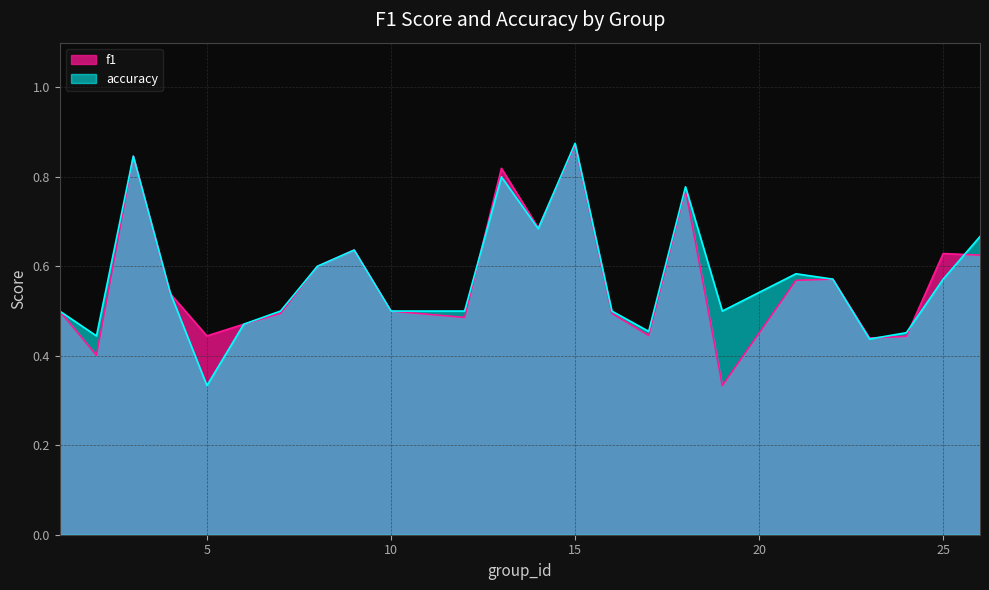

Which series has the widest spread of values?

accuracy